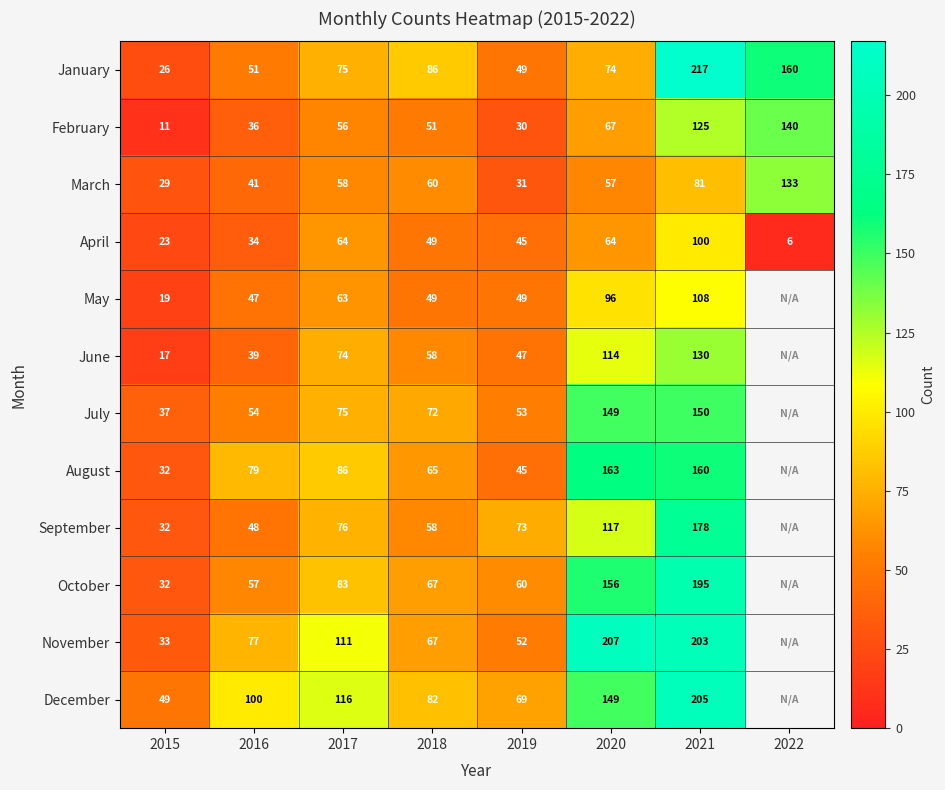

What is the total value across all series at 2018?

764